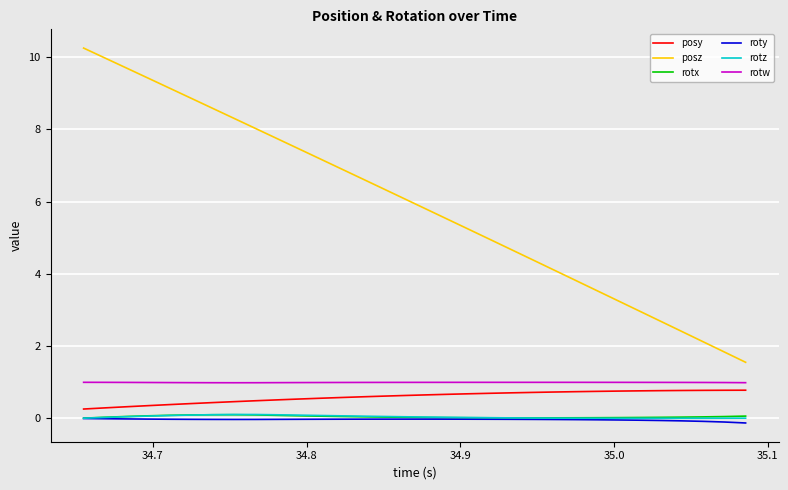

Which series has the largest total across all categories?

posz